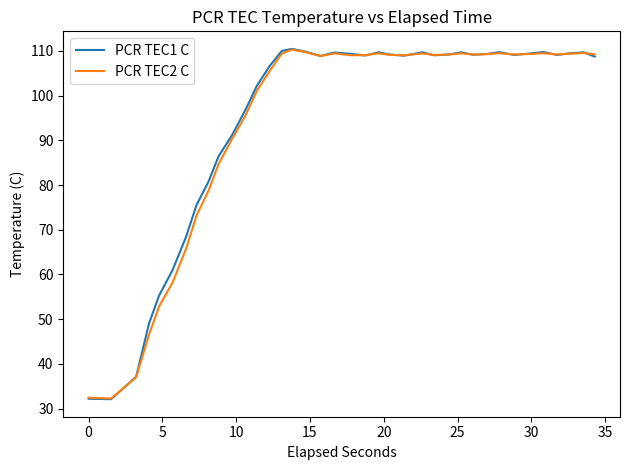

Which series ends up on top after the final intersection of PCR TEC1 C and PCR TEC2 C?

PCR TEC2 C